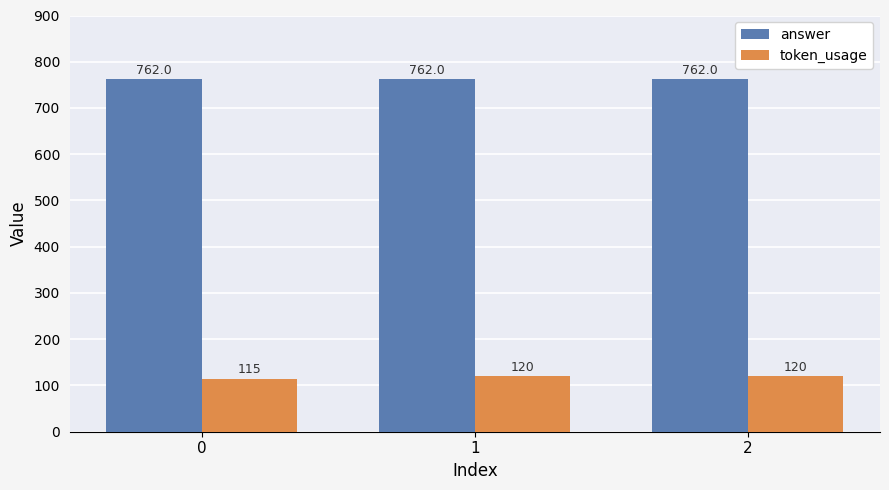

What is the sum of all token_usage values?

355